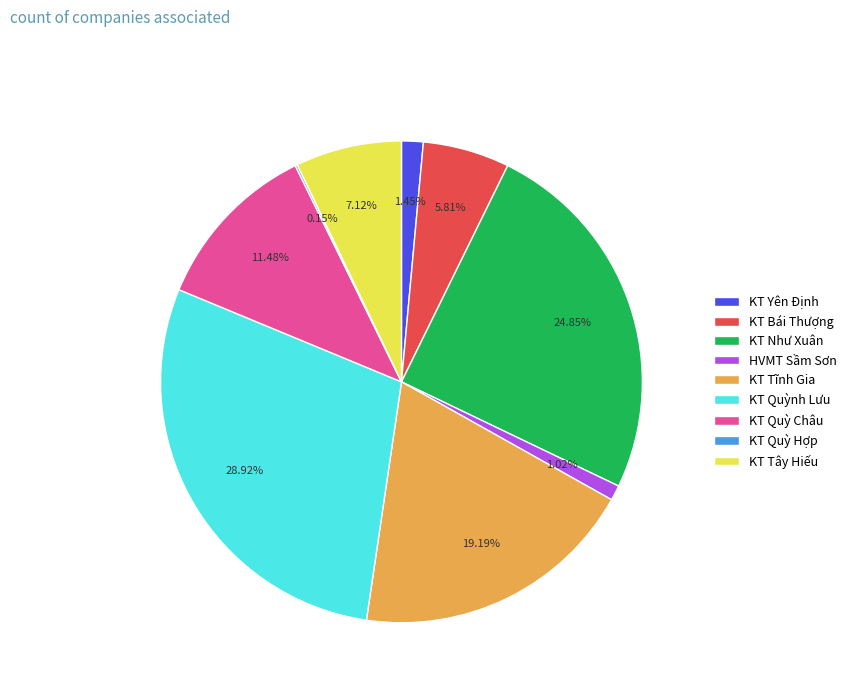

Is it true that KT Tây Hiếu is 14% of the pie?

False